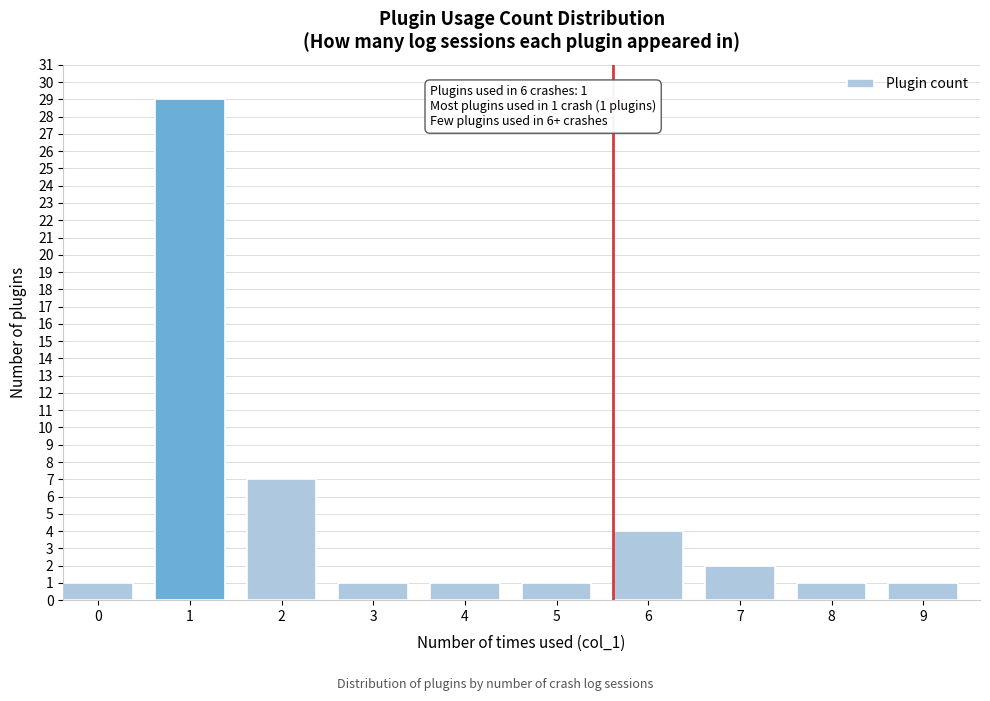

Reading left to right, extract all data points from this chart.

1	29	7	1	1	1	4	2	1	1